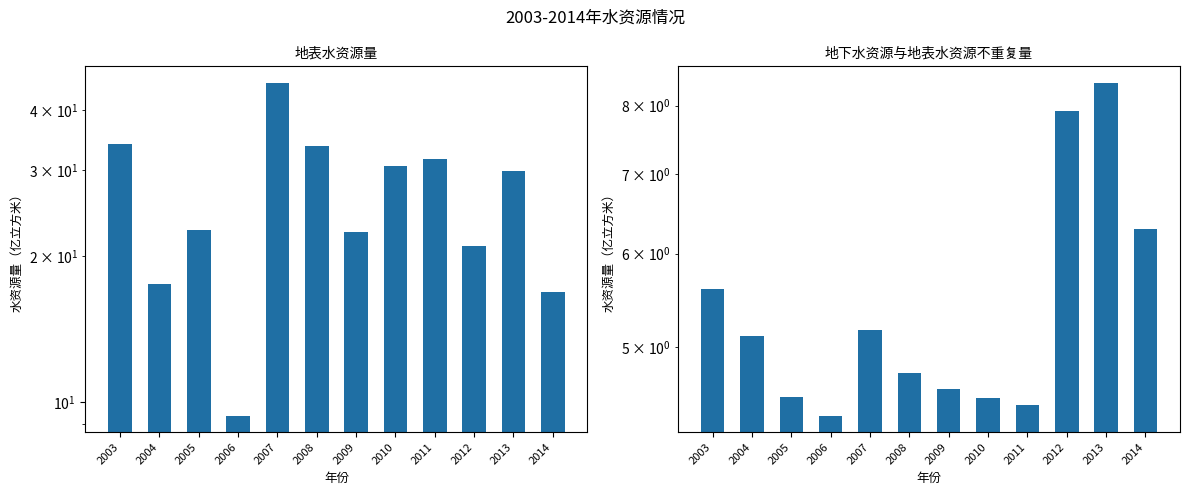

List the series in order of their overall mean, lowest first.

地下水资源与地表水资源不重复量, 地表水资源量